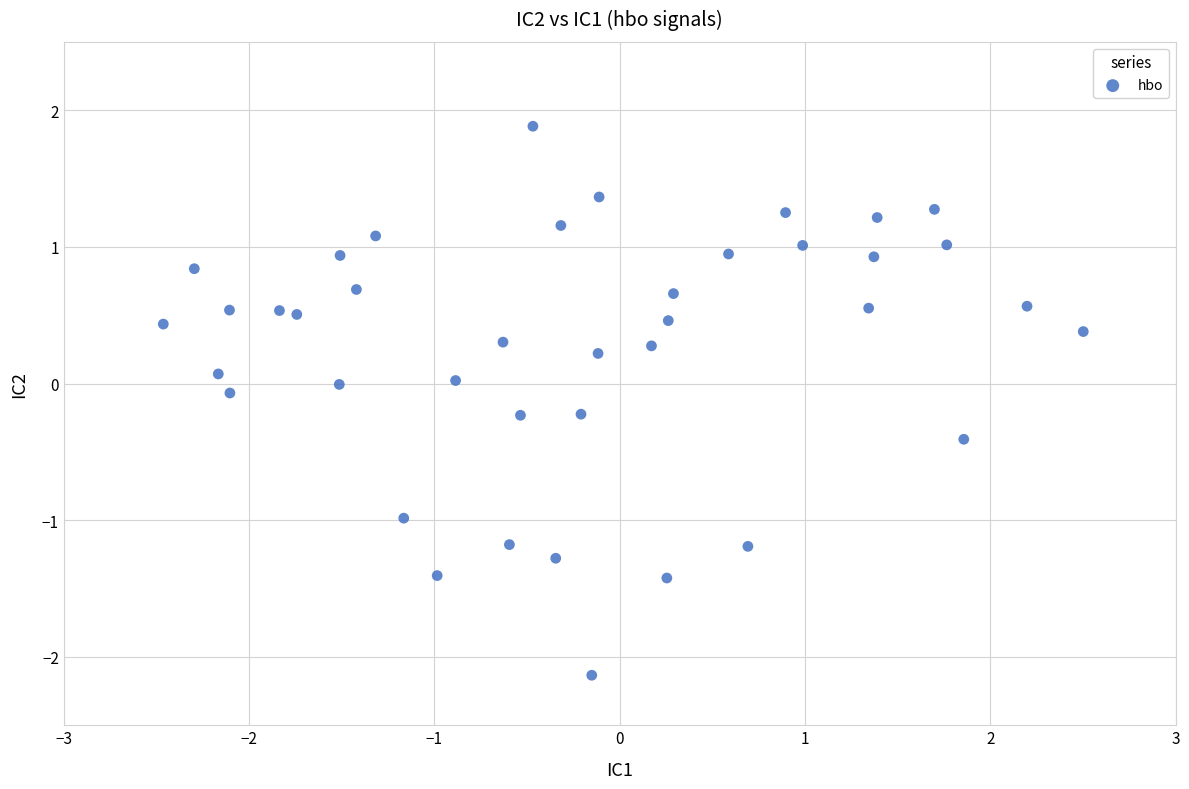

What is the range of X values (max minus min)?

5.0